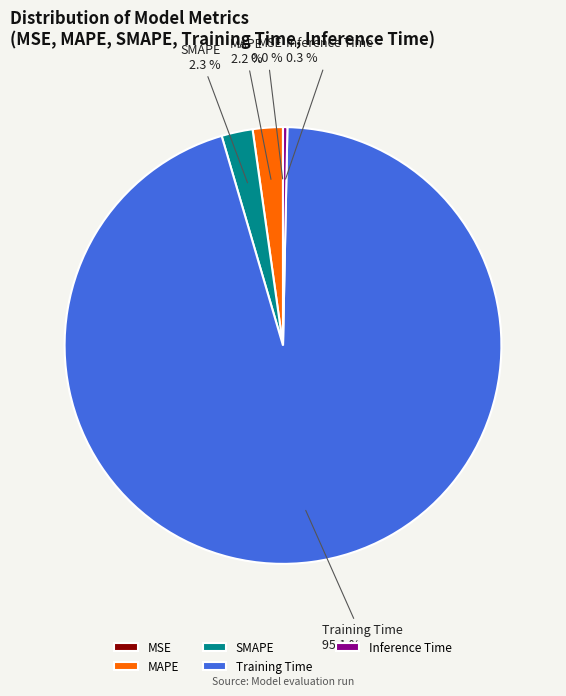

Is the sum of Inference Time and SMAPE greater than half?

No